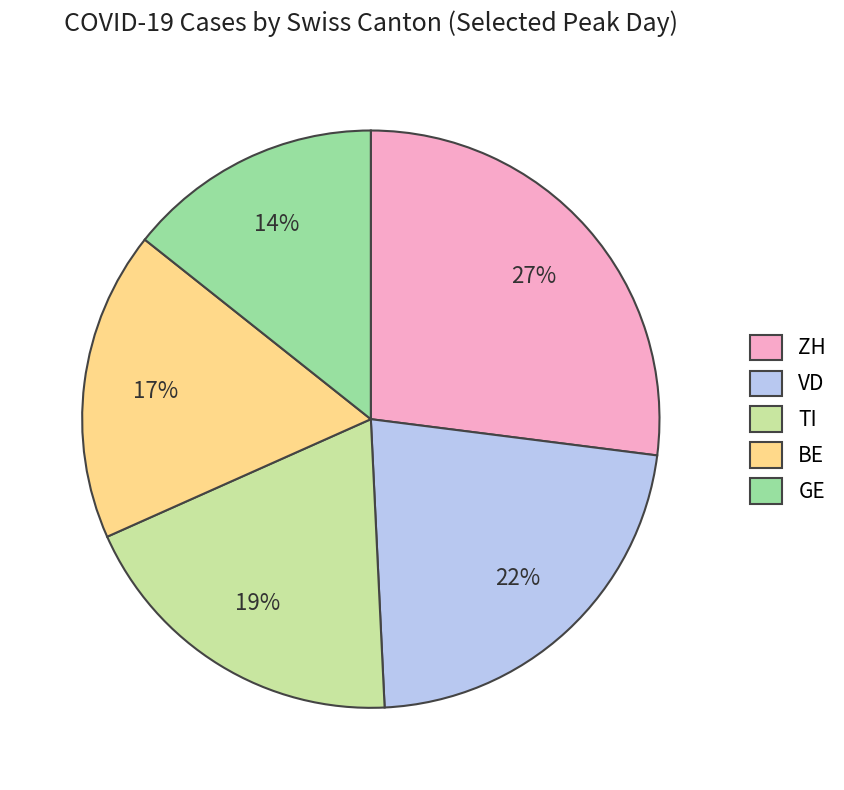

Combined, do VD and ZH account for over 50%?

No